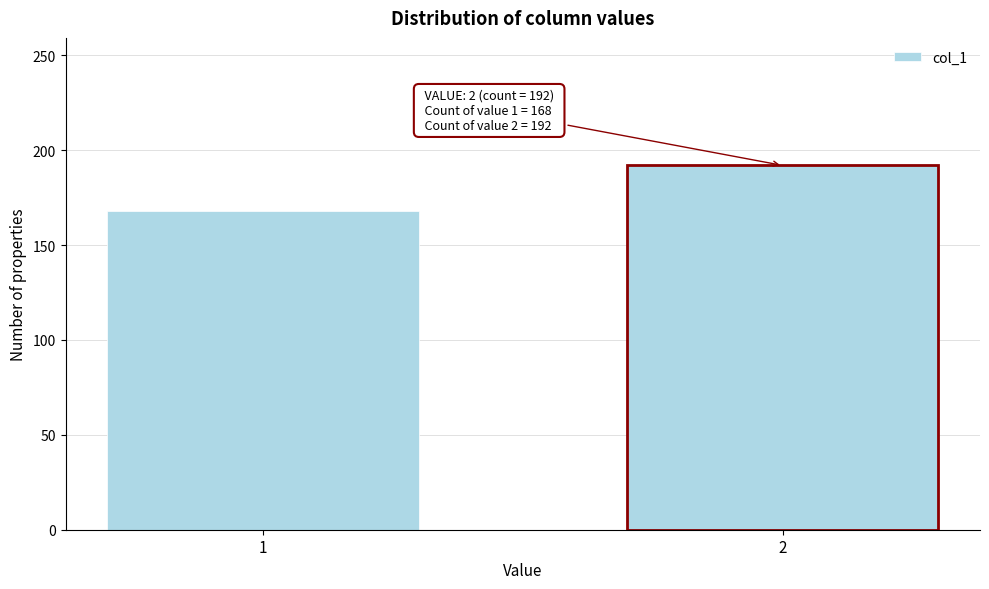

Reading left to right, list all the values displayed in this chart.

1=168	2=192